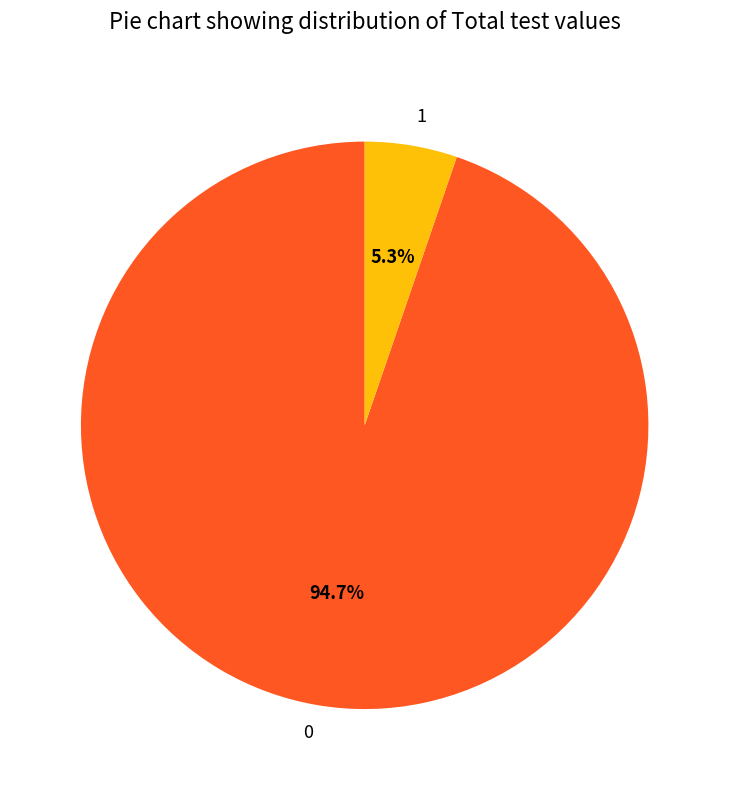

Which slice is the smallest?

1